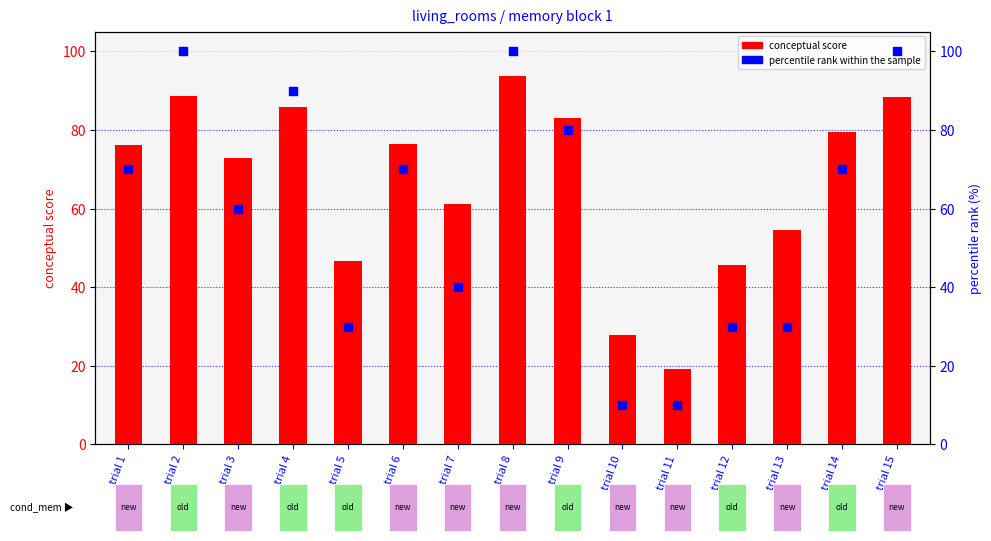

At which category is the sum across all series the highest?

trial 8